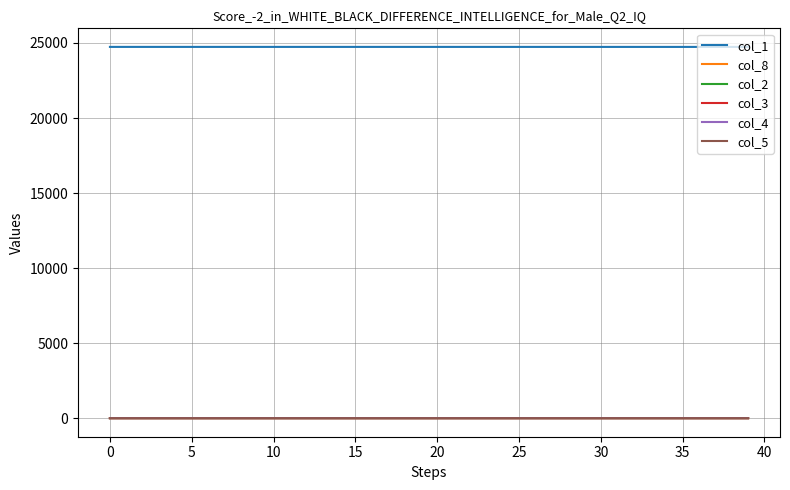

True or false: col_1 and col_4 intersect in this chart.

False